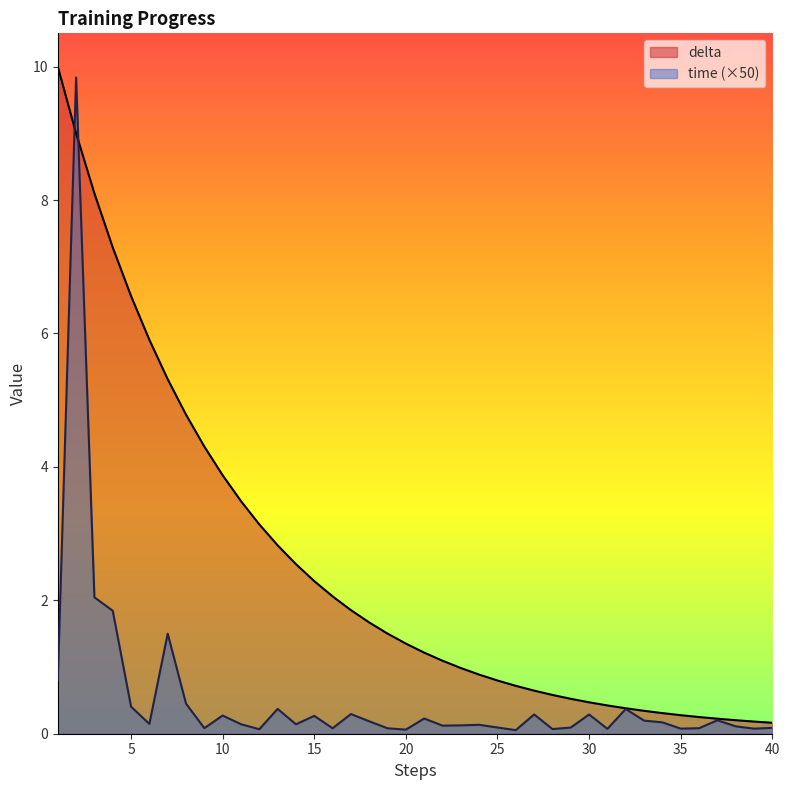

At 38, list the series in order from smallest to largest.

time, delta